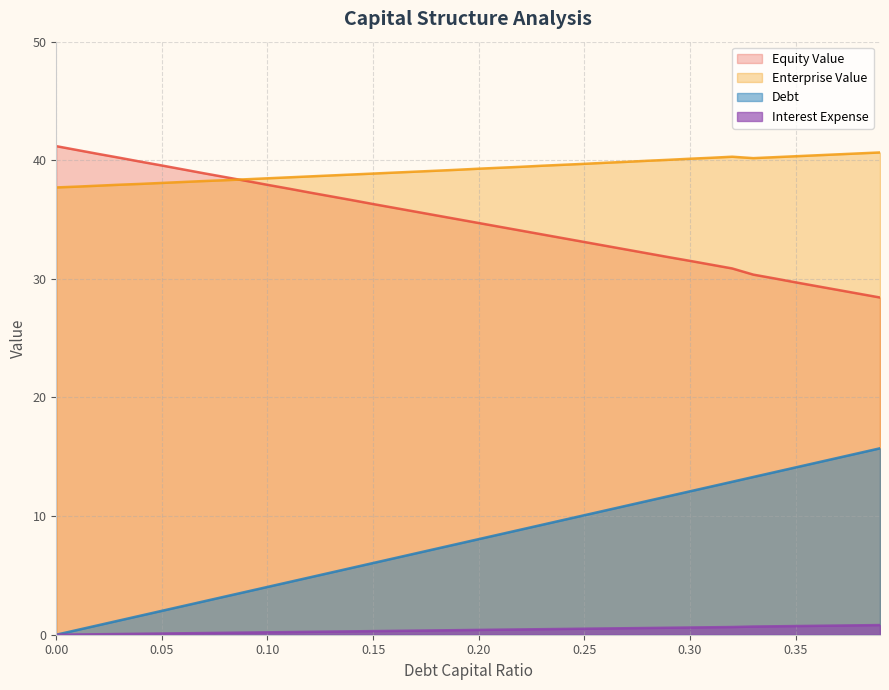

What is the approximate value of interest_expense at 0.04?

0.1